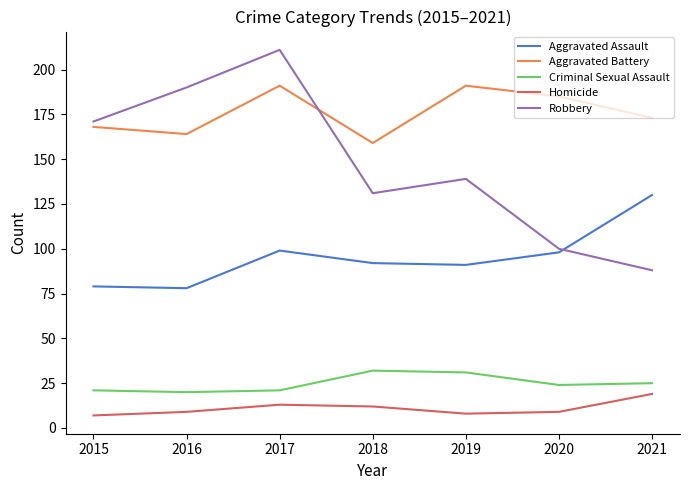

True or false: Criminal Sexual Assault and Robbery intersect in this chart.

False